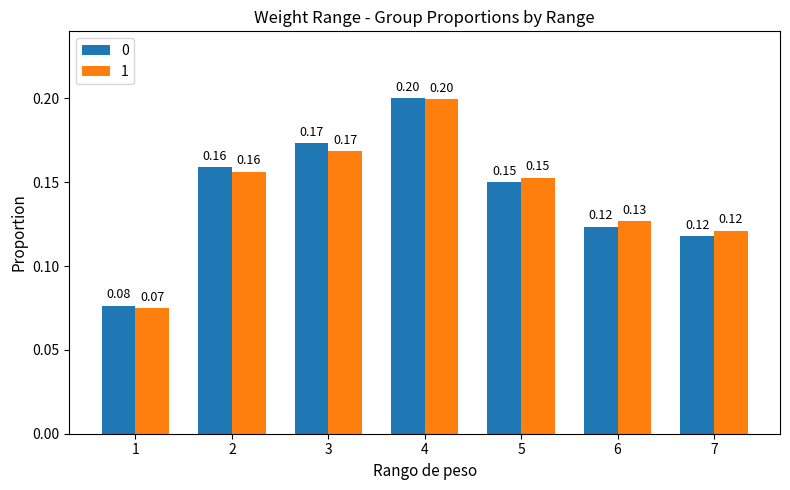

At how many categories does at least one series exceed 0?

7